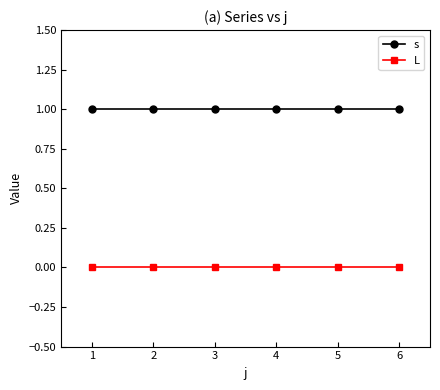

Rank the series by their average value, from highest to lowest.

s, L